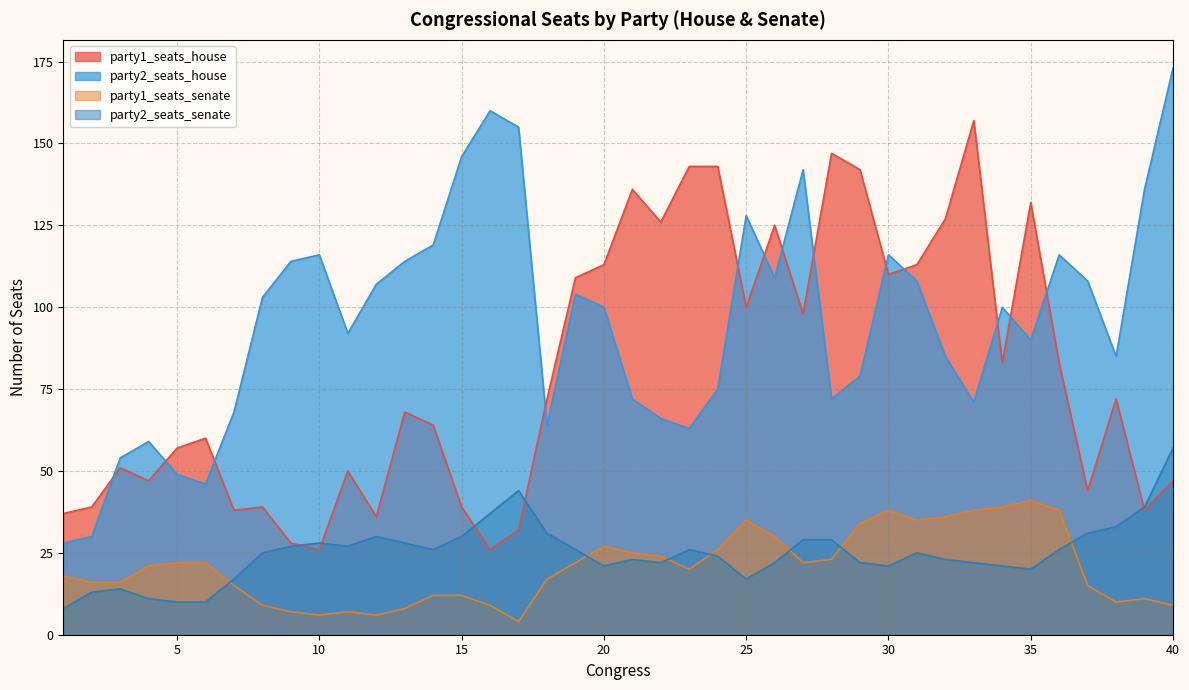

At which label does party2_seats_house first exceed 100?

8